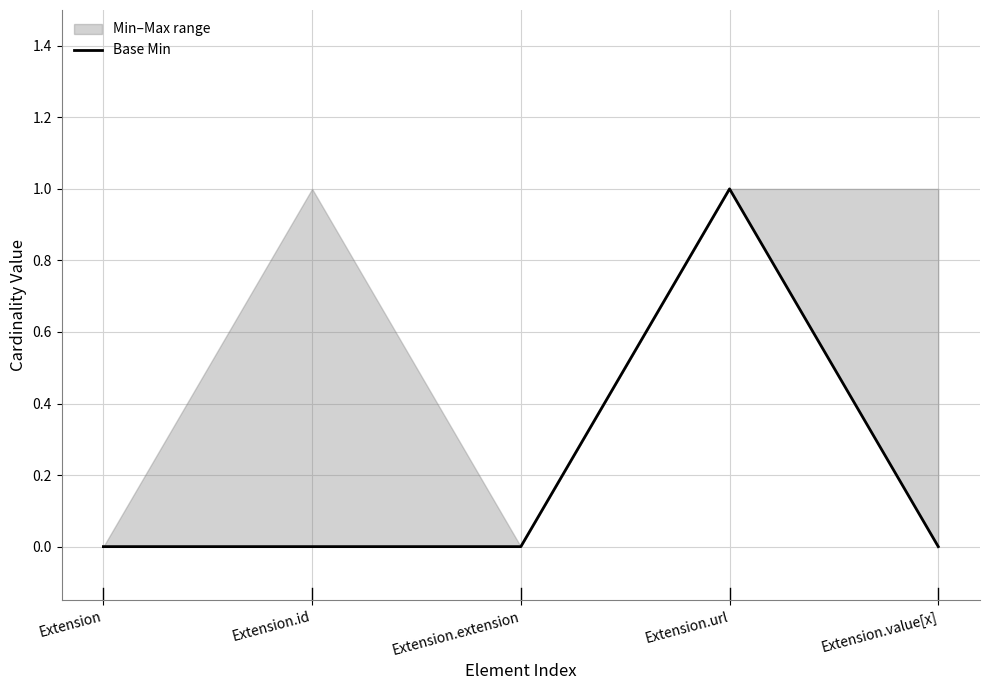

Is this an area chart (filled region under the line)?

No